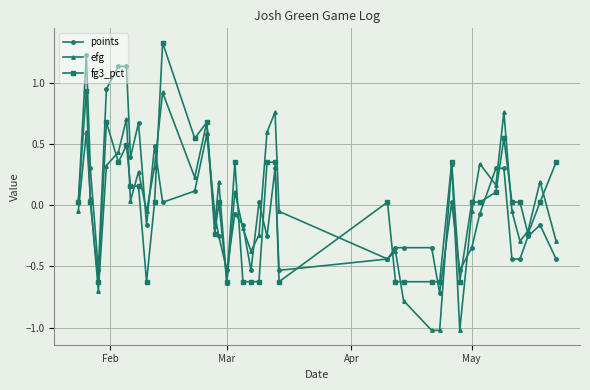

In efg, how many points are higher than both neighbors (excluding endpoints)?

13